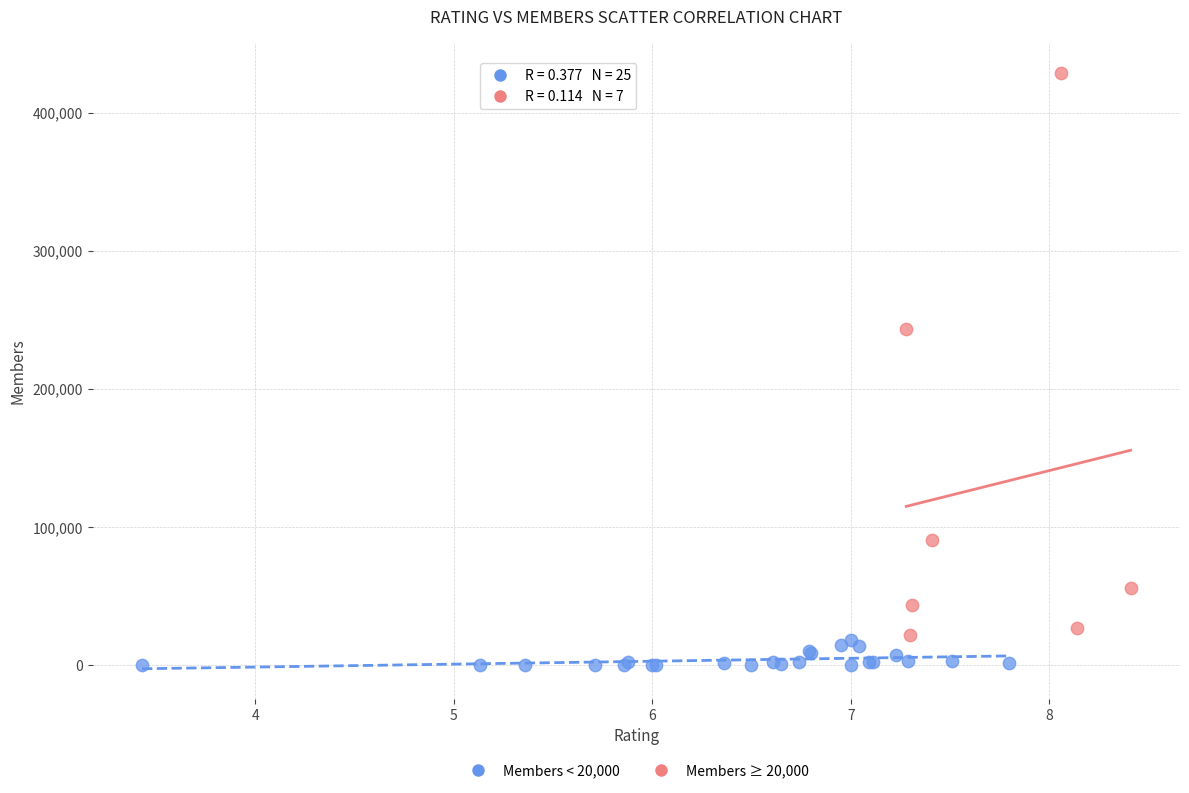

Which series reaches the maximum Y coordinate?

Members ≥ 20,000